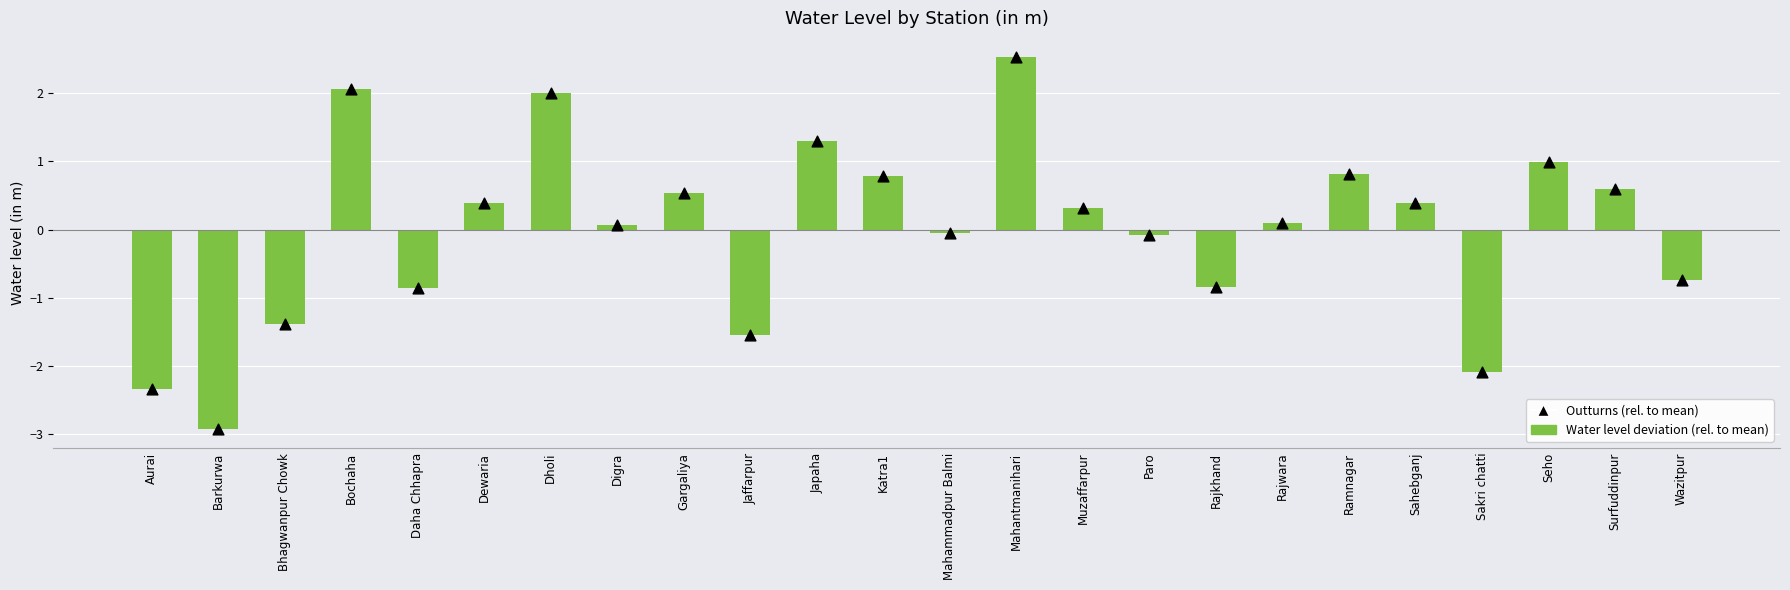

Which series reaches the maximum Y coordinate?

Water level deviation (rel. to mean)